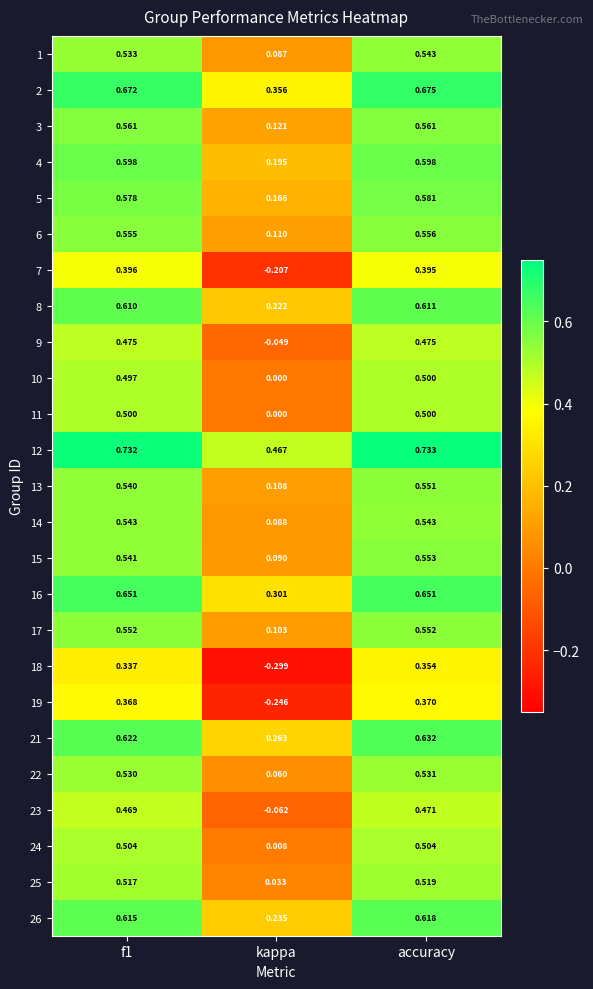

Which category has the highest value across all series?

accuracy